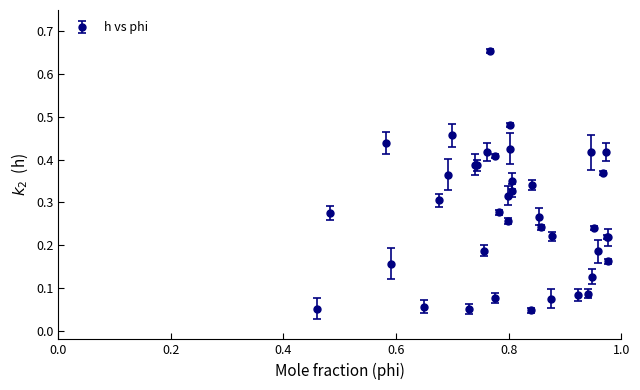

What is the sum of all values?

10.8